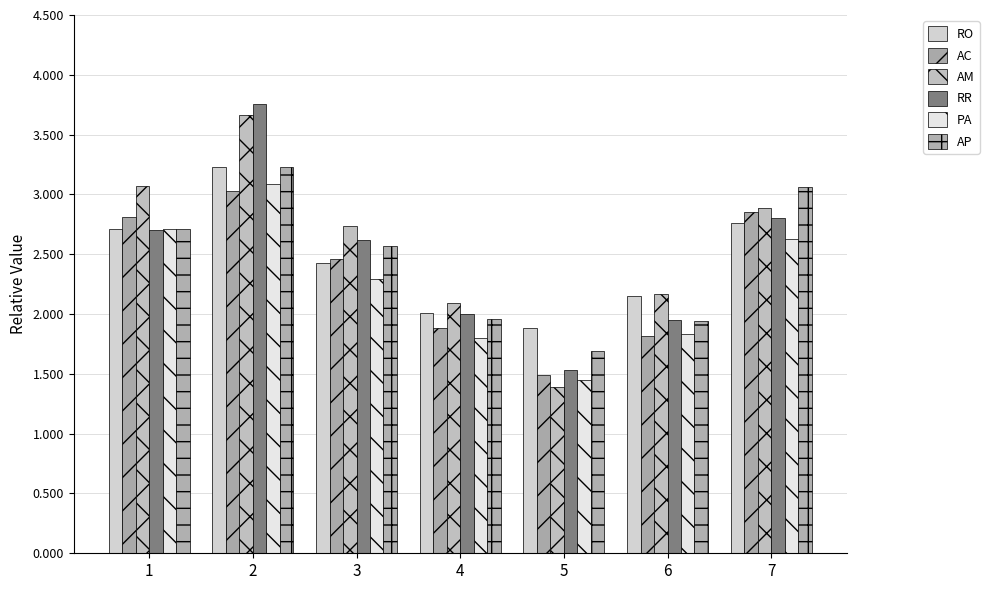

At how many categories does at least one series exceed 1?

7